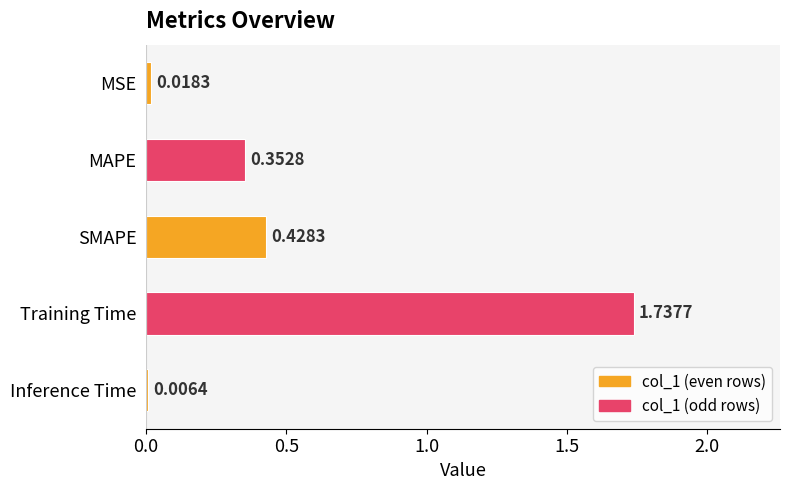

Which has a higher value, SMAPE or Training Time?

Training Time